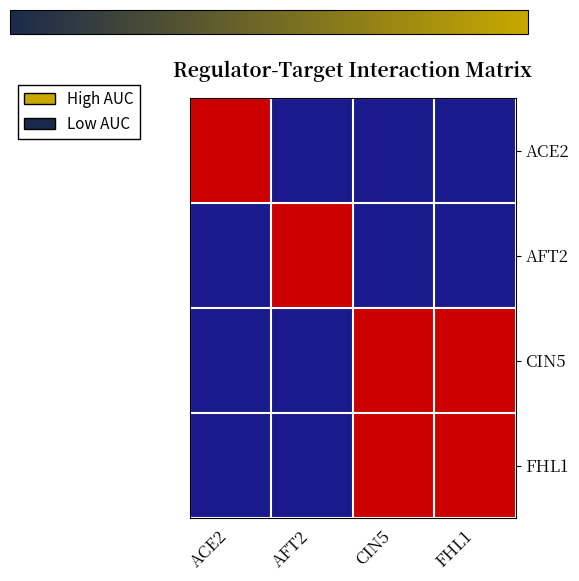

At FHL1, list the series in order from largest to smallest.

CIN5, FHL1, ACE2, AFT2